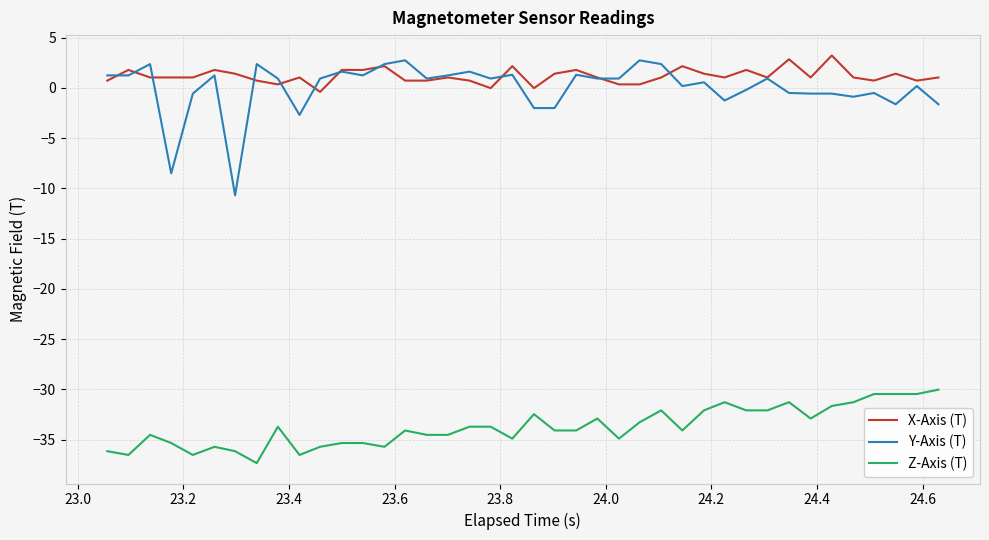

True or false: X-Axis (T) and Z-Axis (T) intersect in this chart.

False